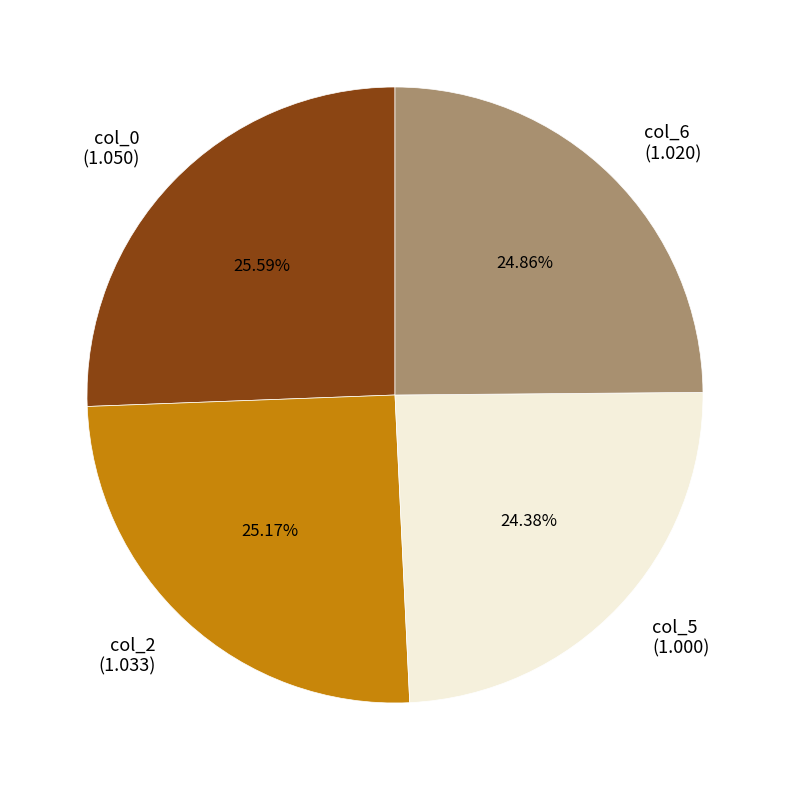

Is the sum of col_0 (1.050) and col_2 (1.033) greater than half?

Yes